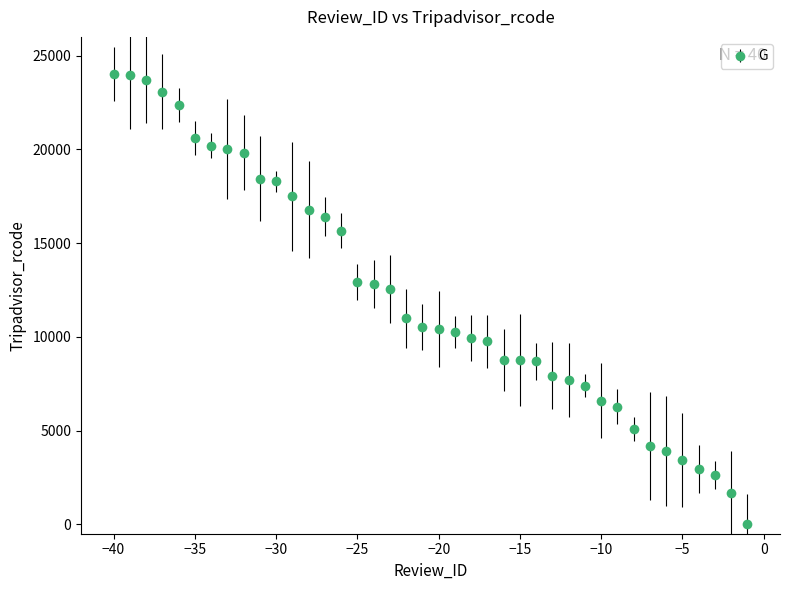

What is the average value?

12180.5